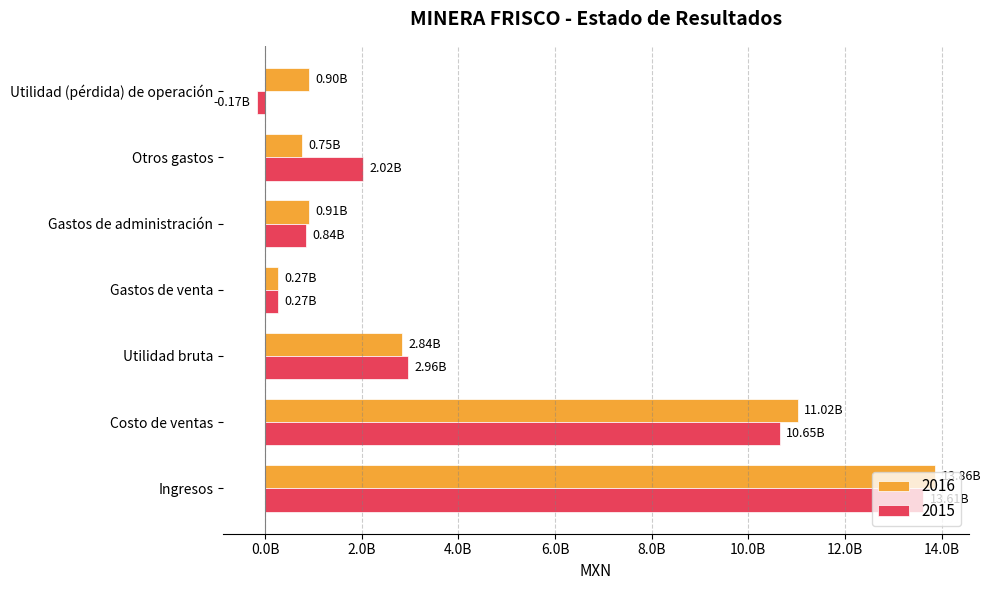

What is the difference between the second highest and second lowest values in the 2015 series?

10383777000